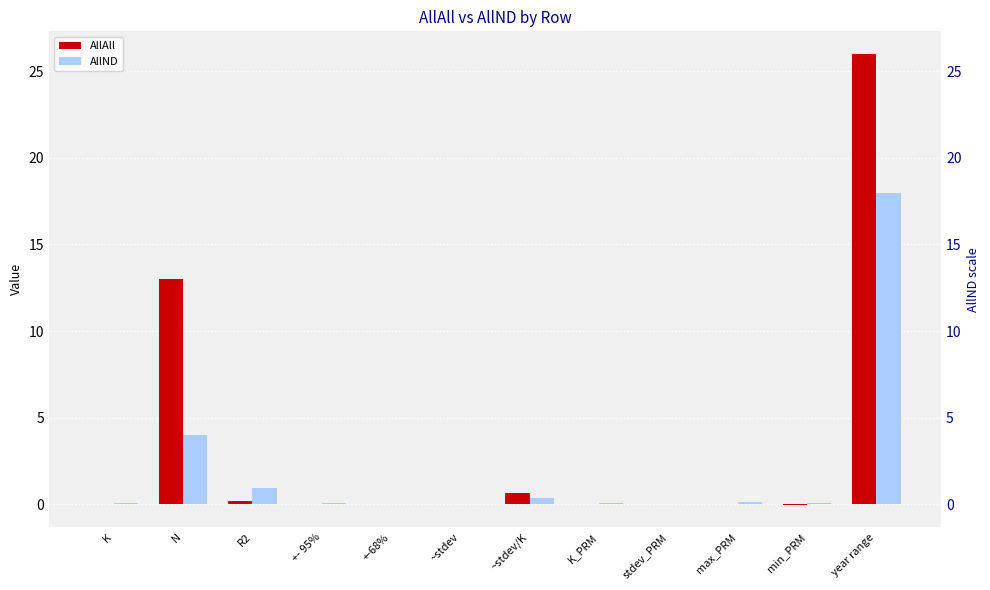

Which category has the highest value across all series?

year range